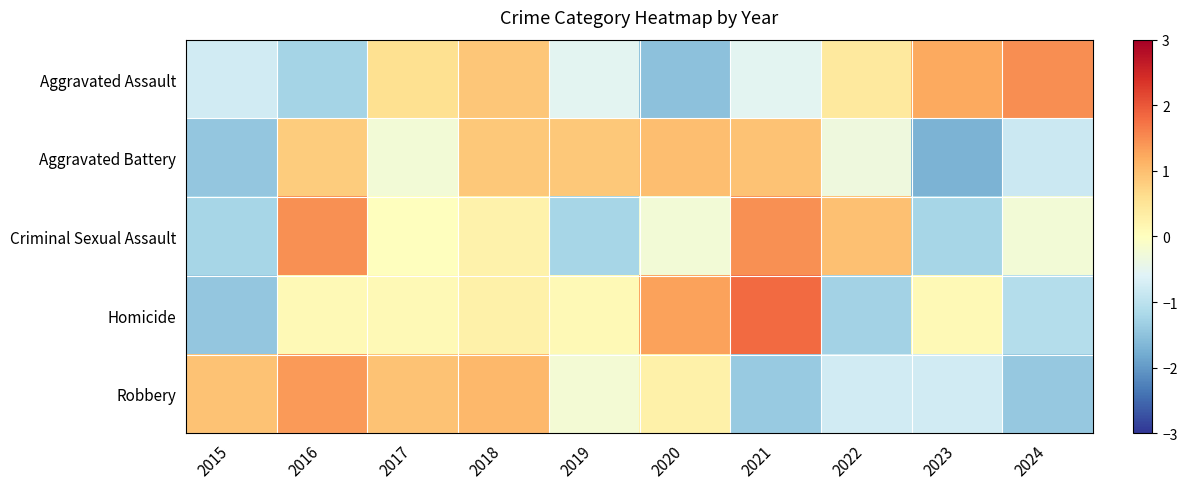

Rank the series by their average value, from highest to lowest.

Criminal Sexual Assault, Homicide, Robbery, Aggravated Assault, Aggravated Battery